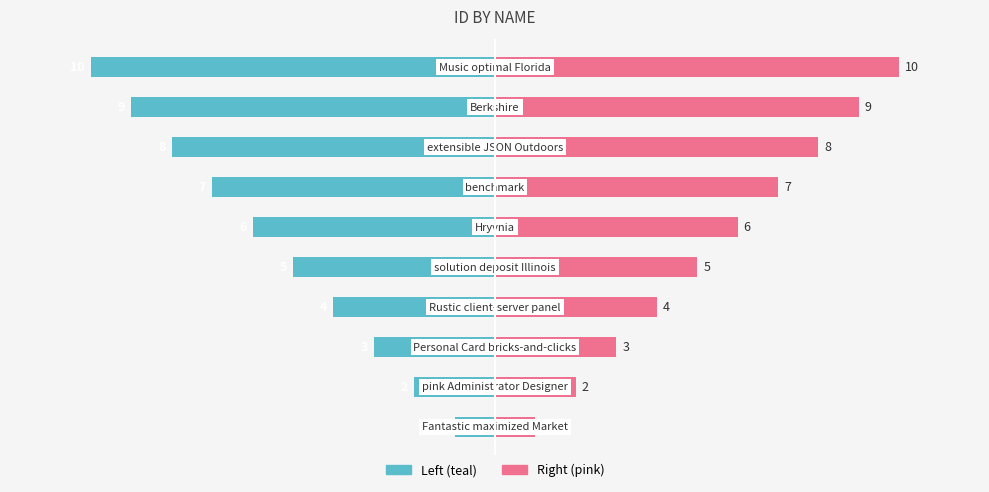

At 6, list the series in order from smallest to largest.

Left (teal), Right (pink)